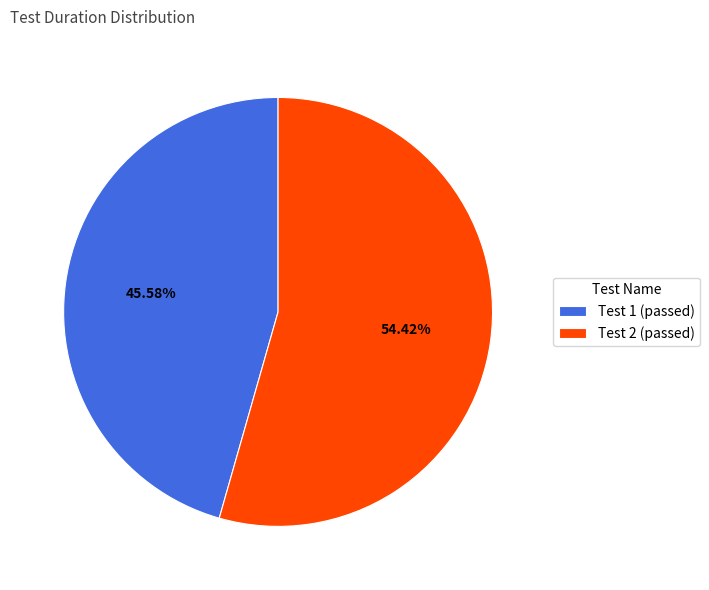

Is there any slice that represents more than half of the pie?

Yes